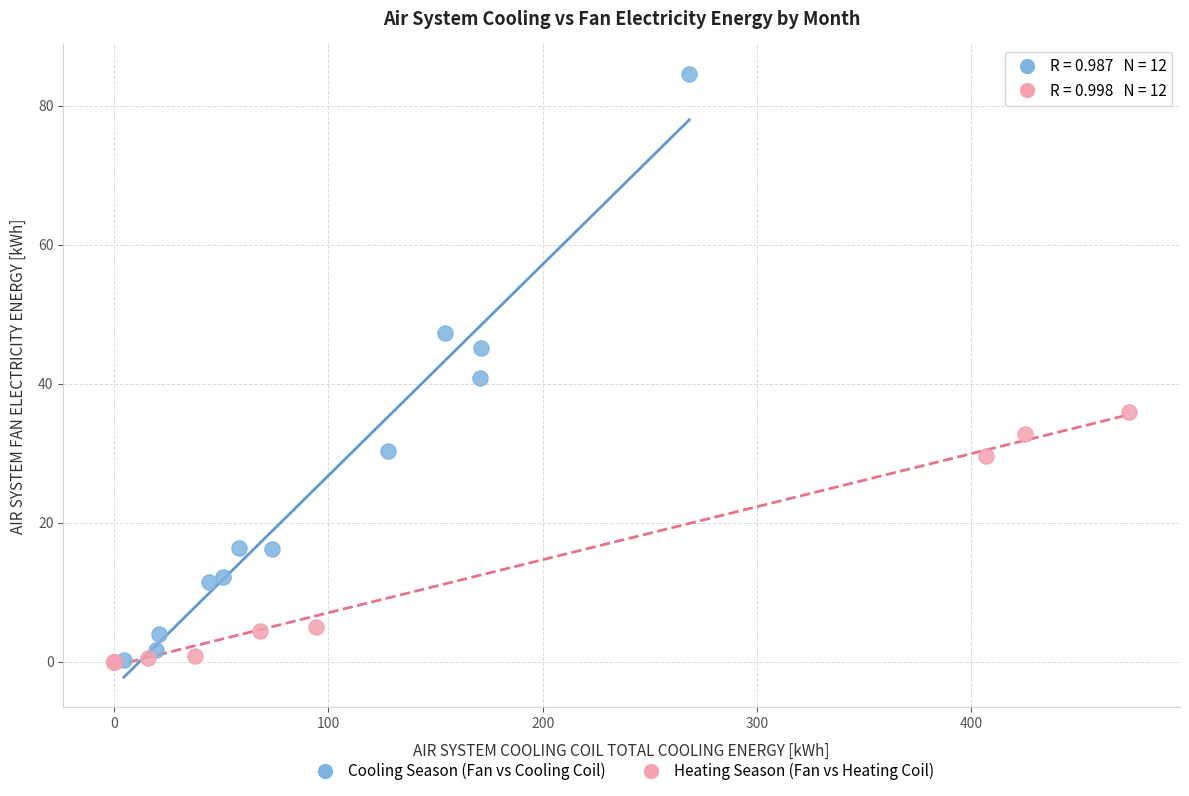

Which series contains the highest Y value?

Cooling Season (Fan vs Cooling Coil)